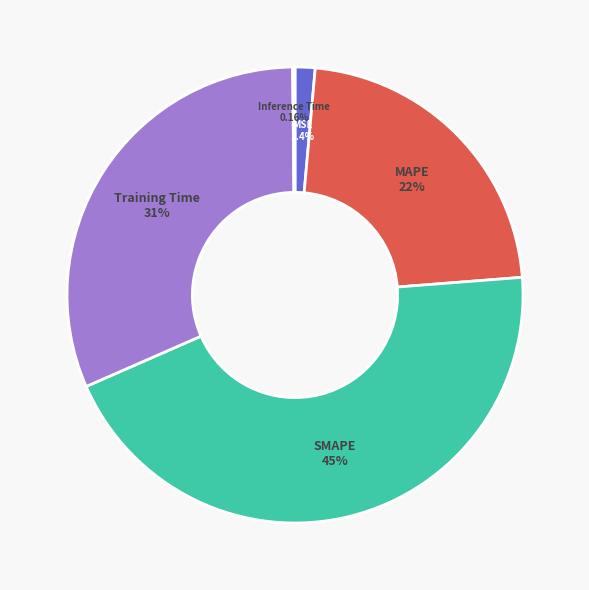

Is it true that MSE is 14% of the pie?

False